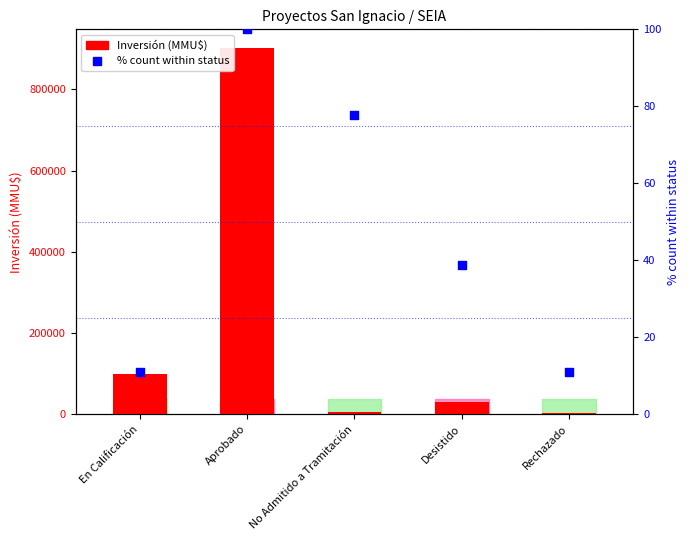

Which series contains the highest Y value?

Inversión (MMU$)